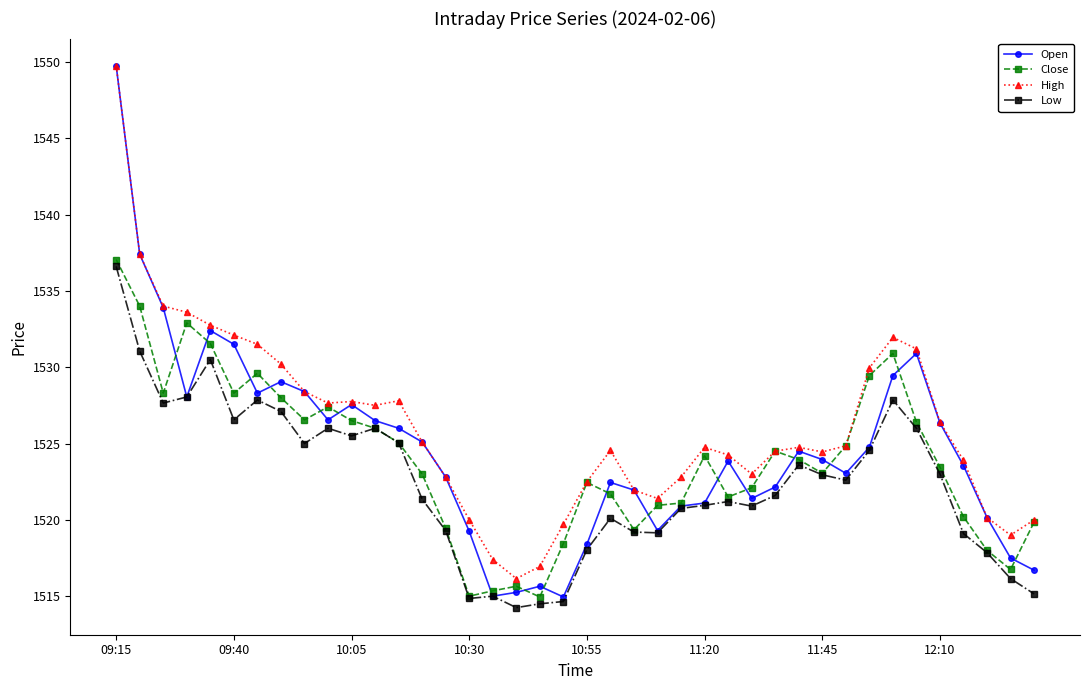

Which series has the largest range (max minus min)?

Open